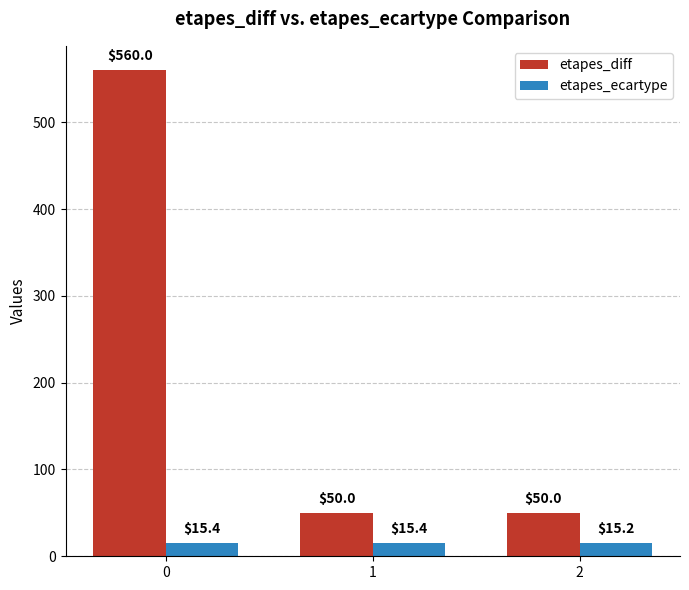

What is the value of the etapes_diff bar at the 1st from the left?

560.0